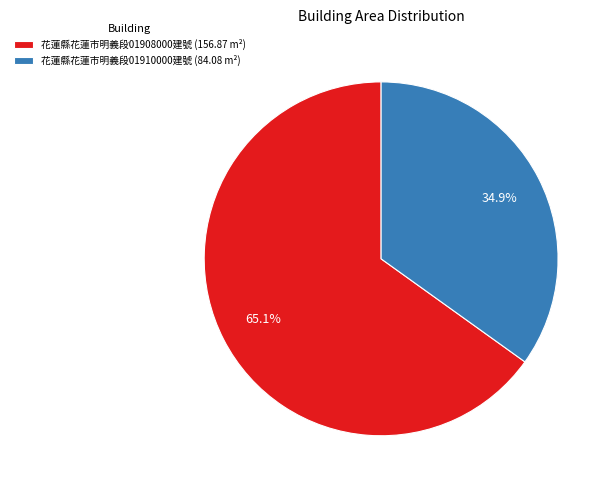

Which category has the smallest portion of the pie?

花蓮縣花蓮市明義段01910000建號